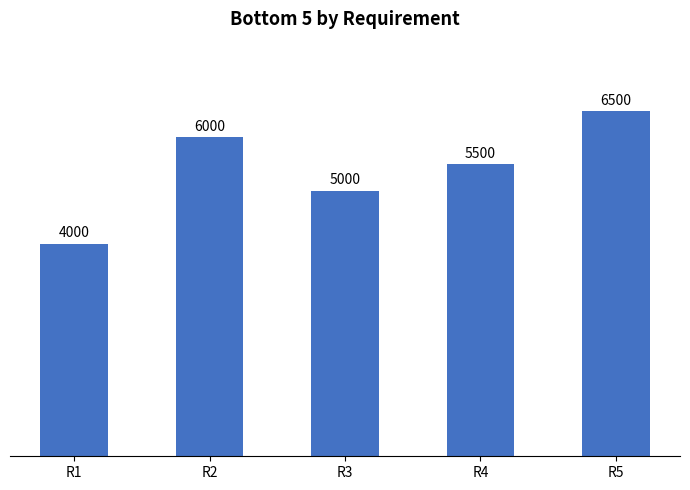

What is the greatest value displayed?

6500